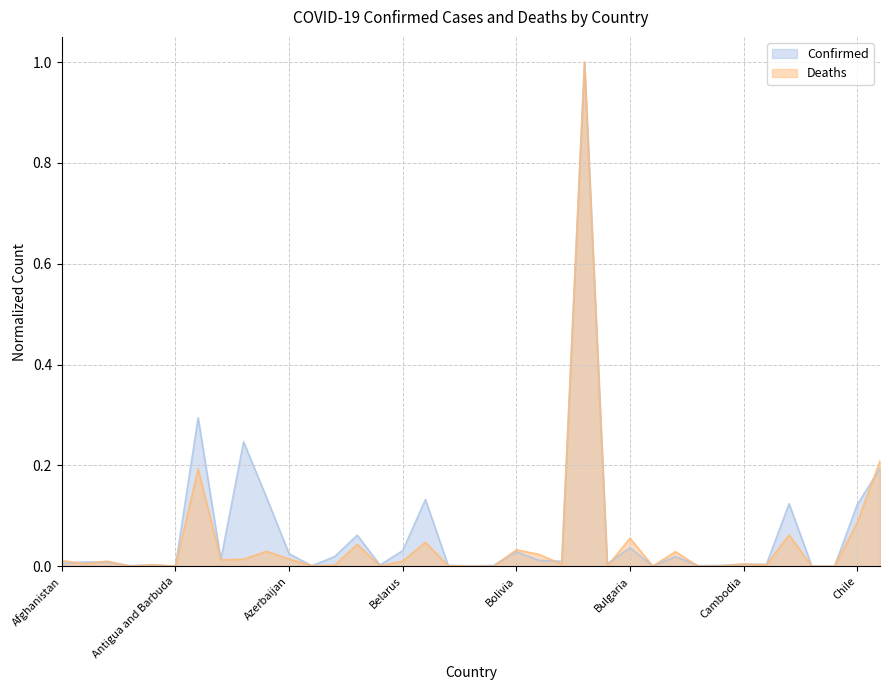

At which category is the sum across all series the highest?

Brazil